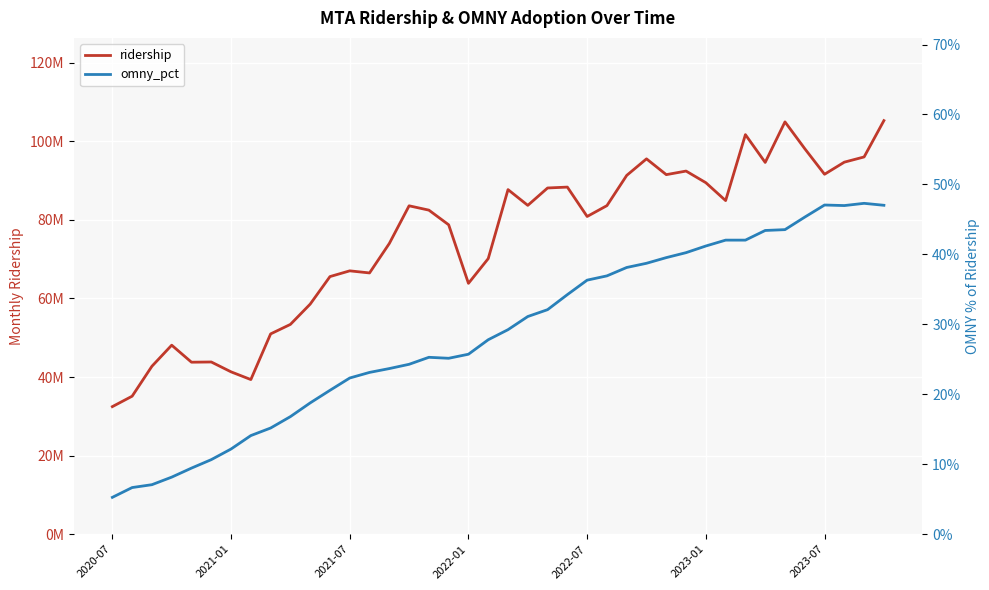

Is it true that omny_pct equals 37.8 at 2021-07?

False